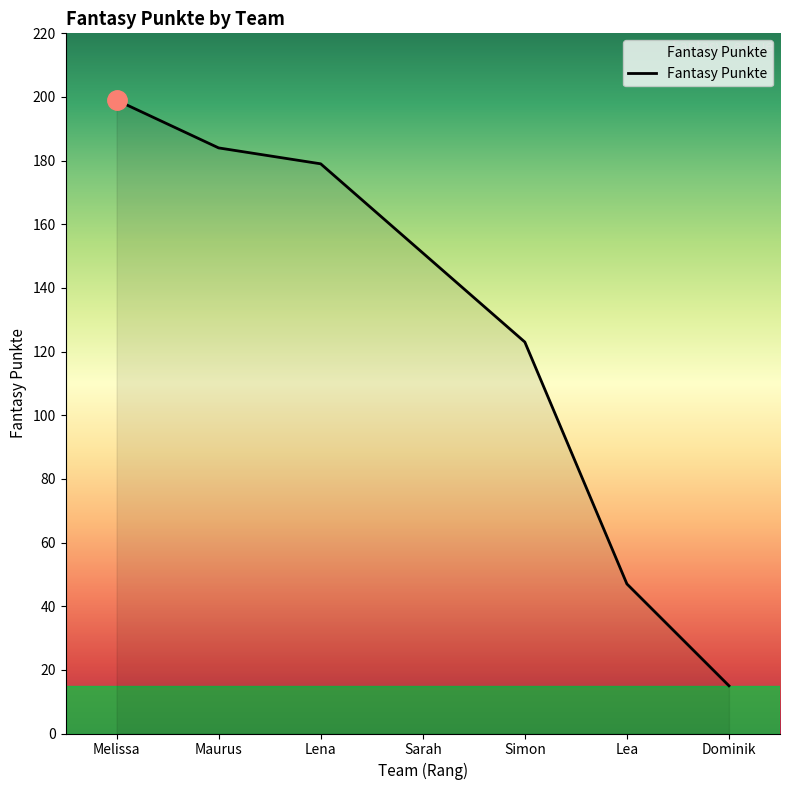

What position from the left is Lea?

6